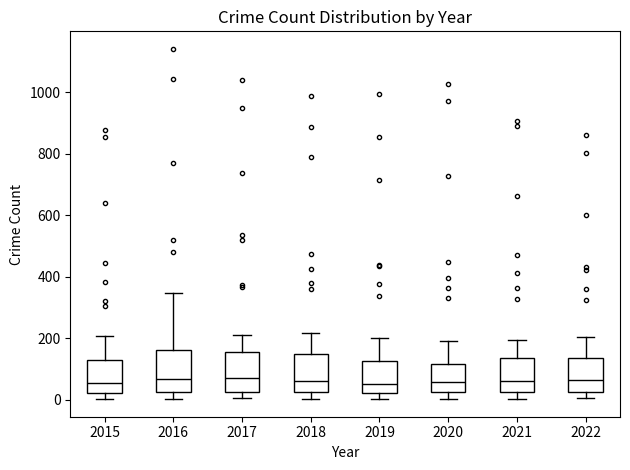

Where does the lower whisker of the box at x = 2022 end on the y-axis? The values are not printed on the chart, so give them approximately, as read against the axis.

0